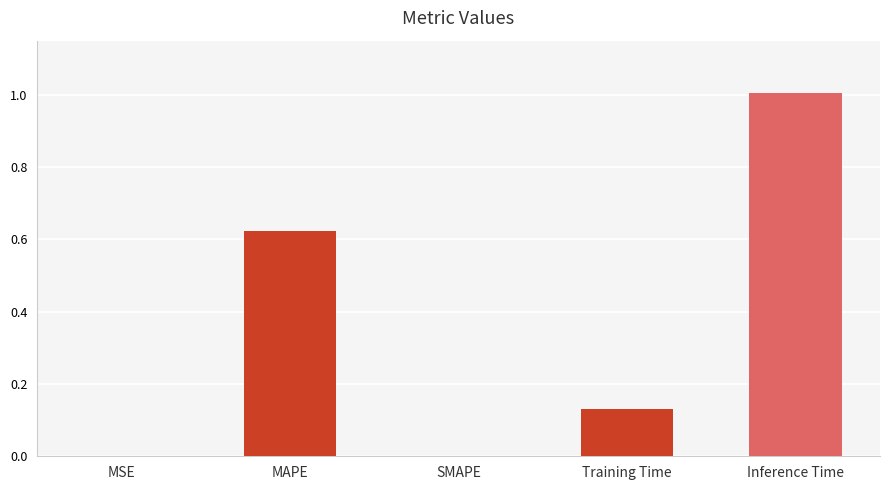

What is the change in value from SMAPE to Inference Time?

+1.0